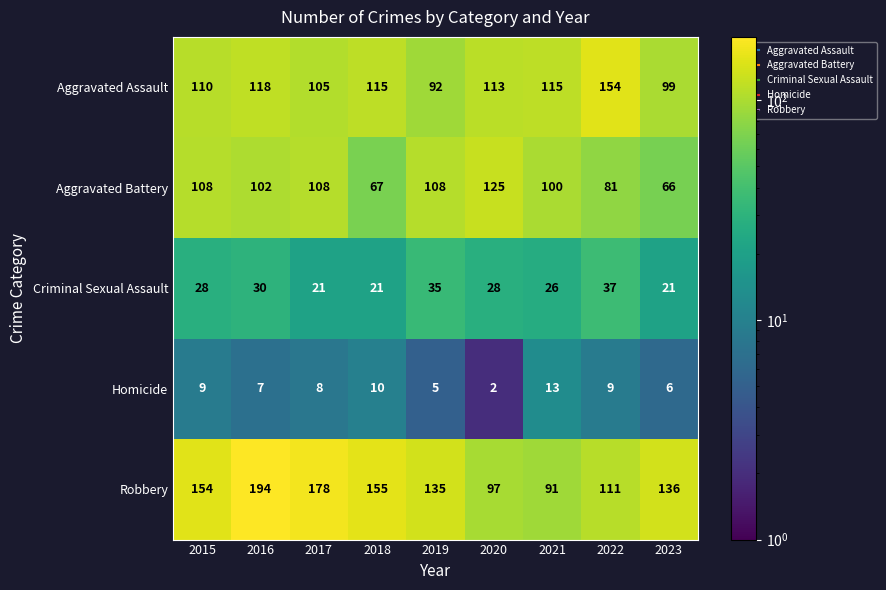

What is the sum of all Criminal Sexual Assault values?

247